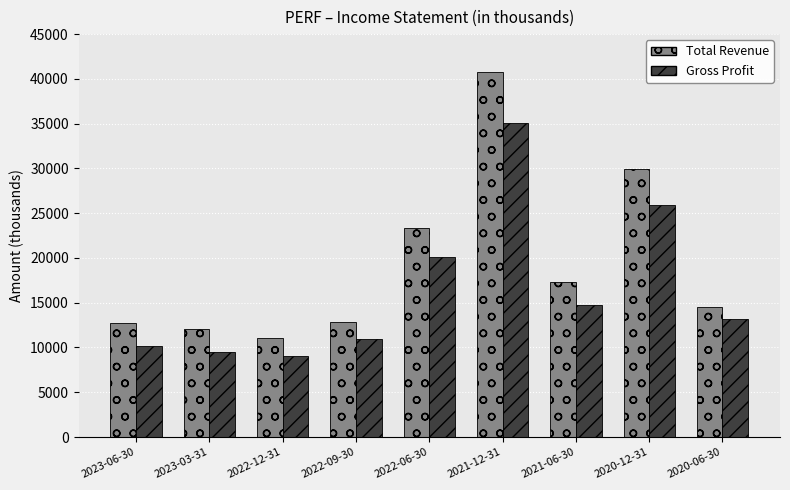

Reading left to right, list all the values displayed in this chart.

Total Revenue: 2023-06-30=12700	2023-03-31=12100	2022-12-31=11100	2022-09-30=12900	2022-06-30=23400	2021-12-31=40800	2021-06-30=17300	2020-12-31=29900	2020-06-30=14500
Gross Profit: 2023-06-30=10200	2023-03-31=9500	2022-12-31=9100	2022-09-30=11000	2022-06-30=20100	2021-12-31=35100	2021-06-30=14700	2020-12-31=25900	2020-06-30=13200